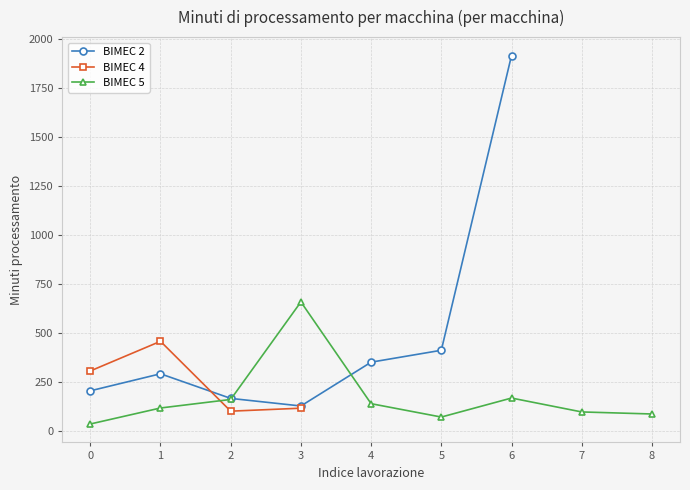

In BIMEC 2, how many points are higher than both neighbors (excluding endpoints)?

1